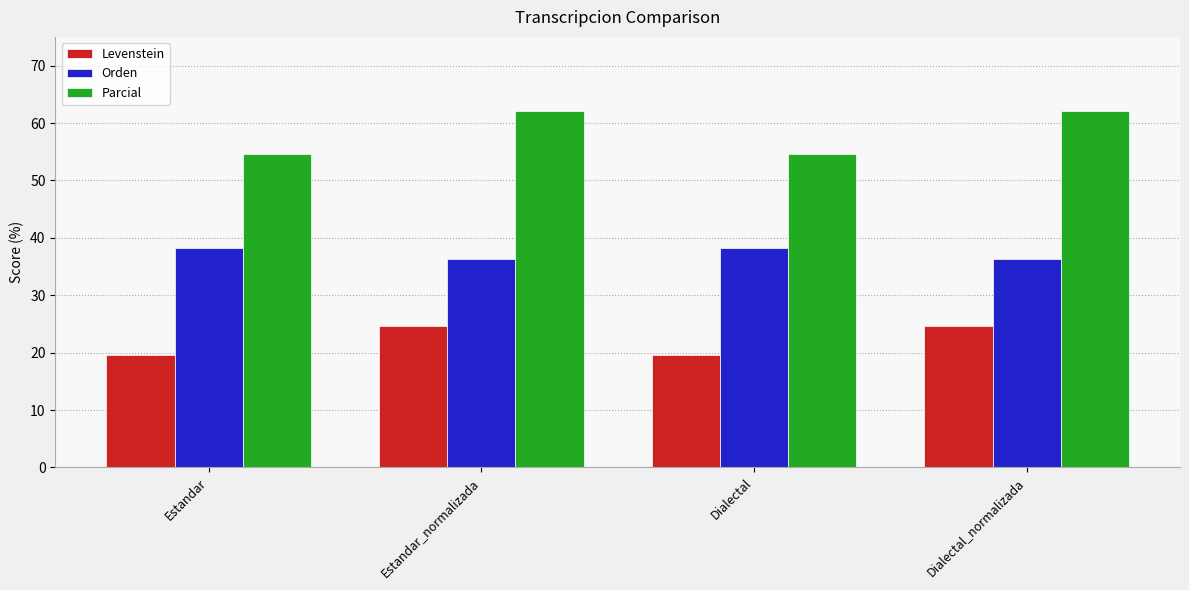

The value of Levenstein at Dialectal_normalizada is 24.6. True or false?

True